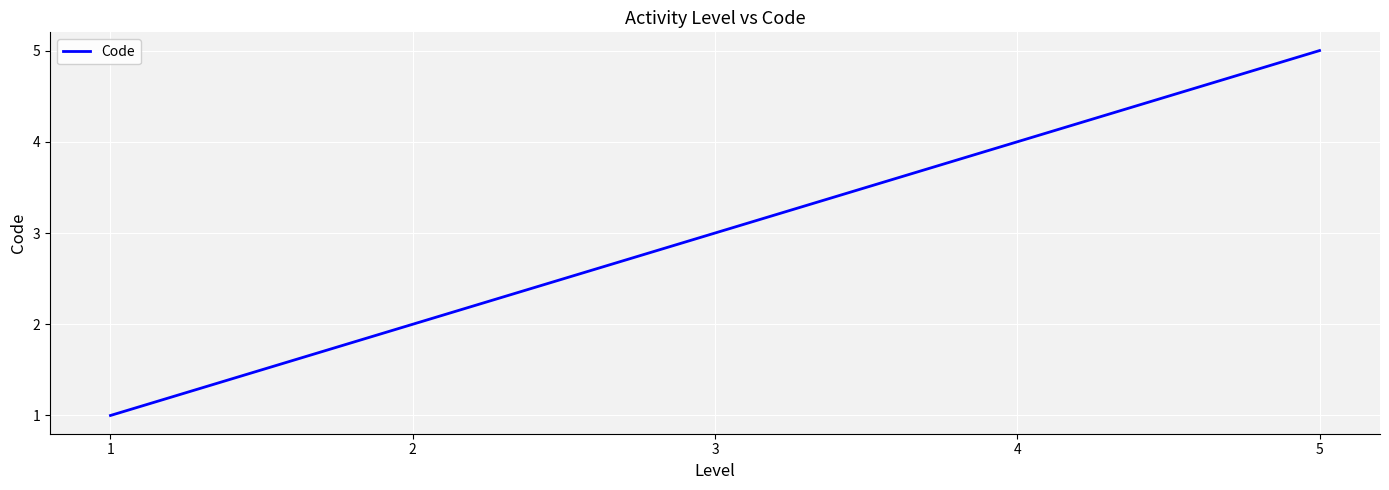

What is the maximum value shown in the chart?

5